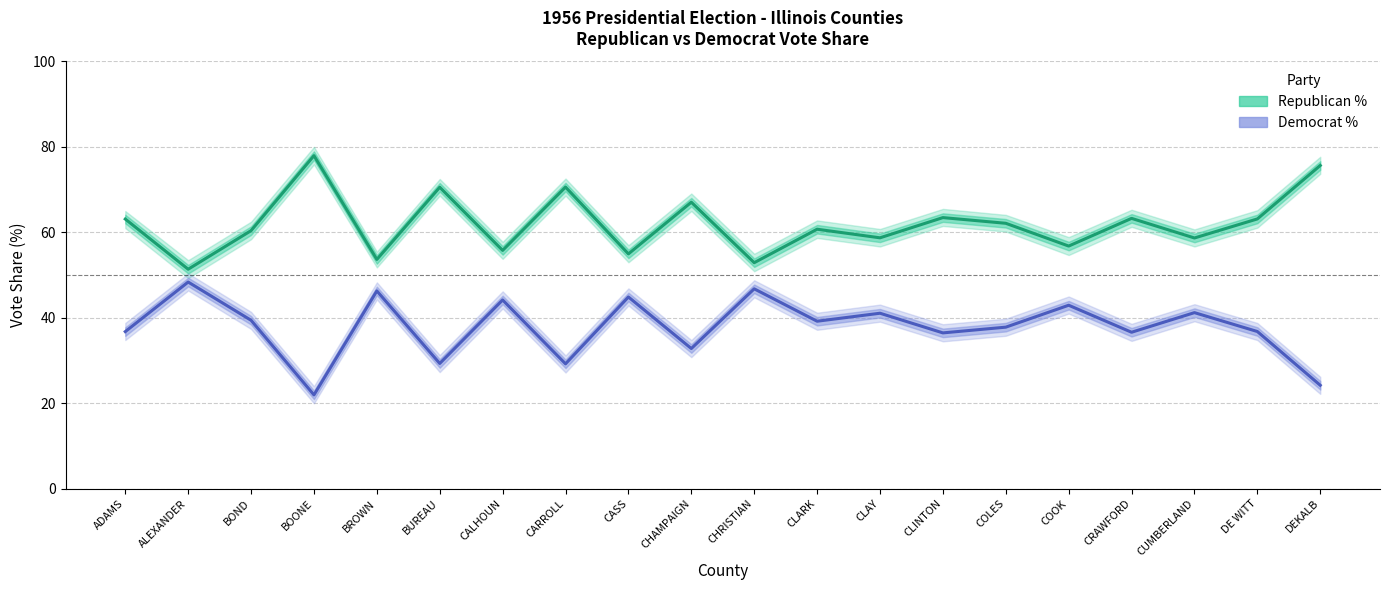

How many lines are shown in the chart?

2